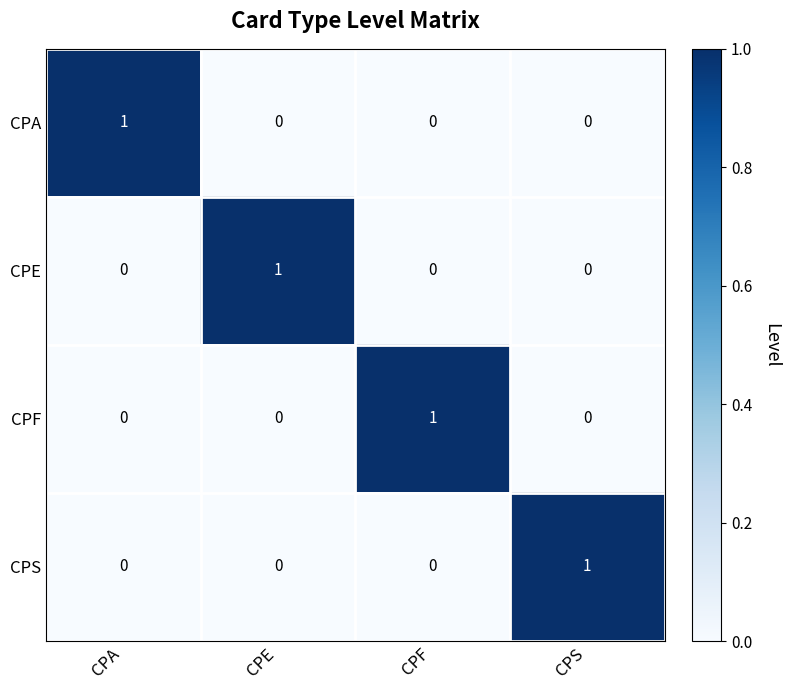

The CPE series shows 1 at CPS. True or false?

False